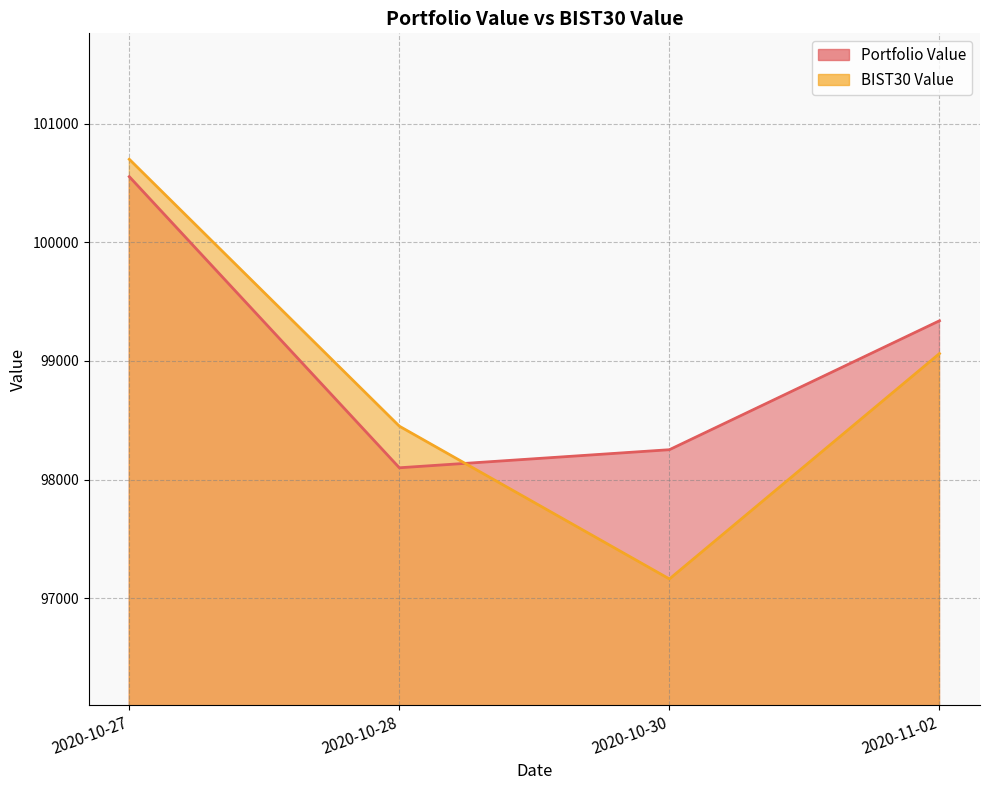

Which label corresponds to the smallest value in the chart?

2020-10-30